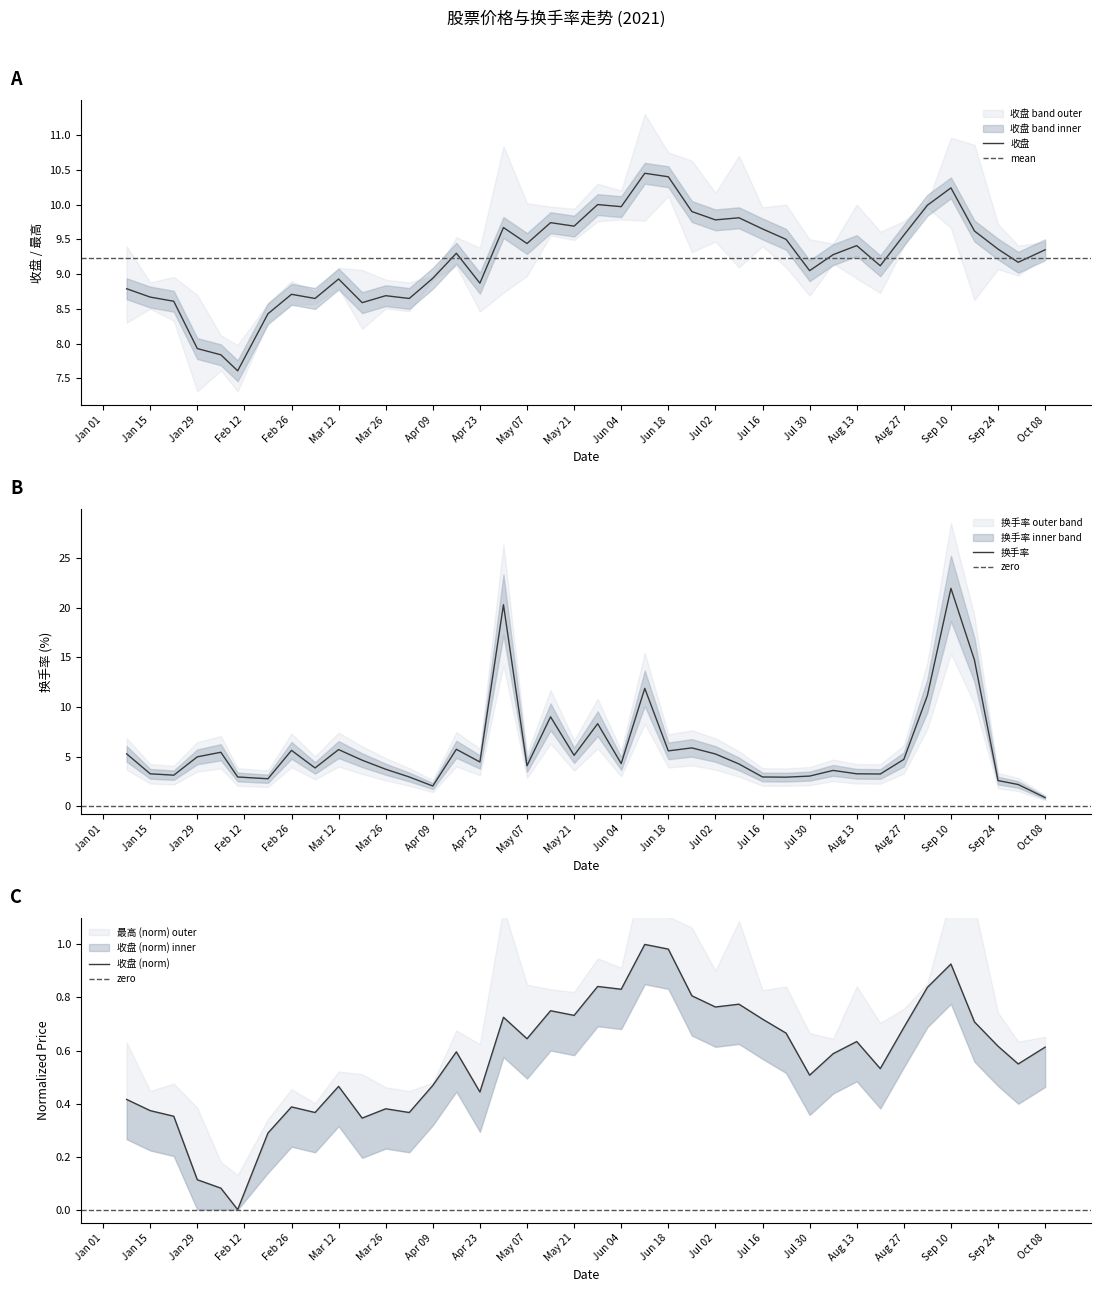

Rank the series by their average value, from lowest to highest.

换手率, 收盘